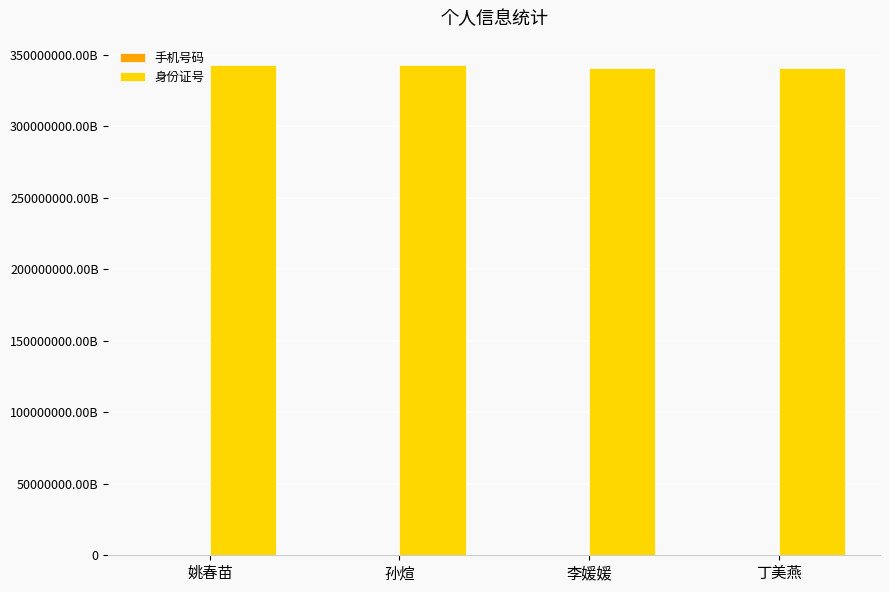

The 手机号码 series shows 7455407186 at 丁美燕. True or false?

False